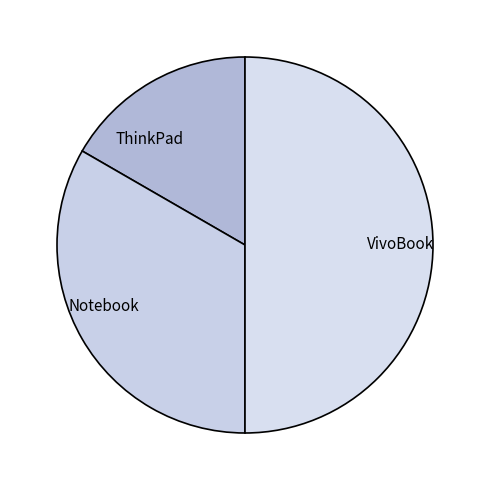

True or false: ThinkPad accounts for 24% of the total.

False